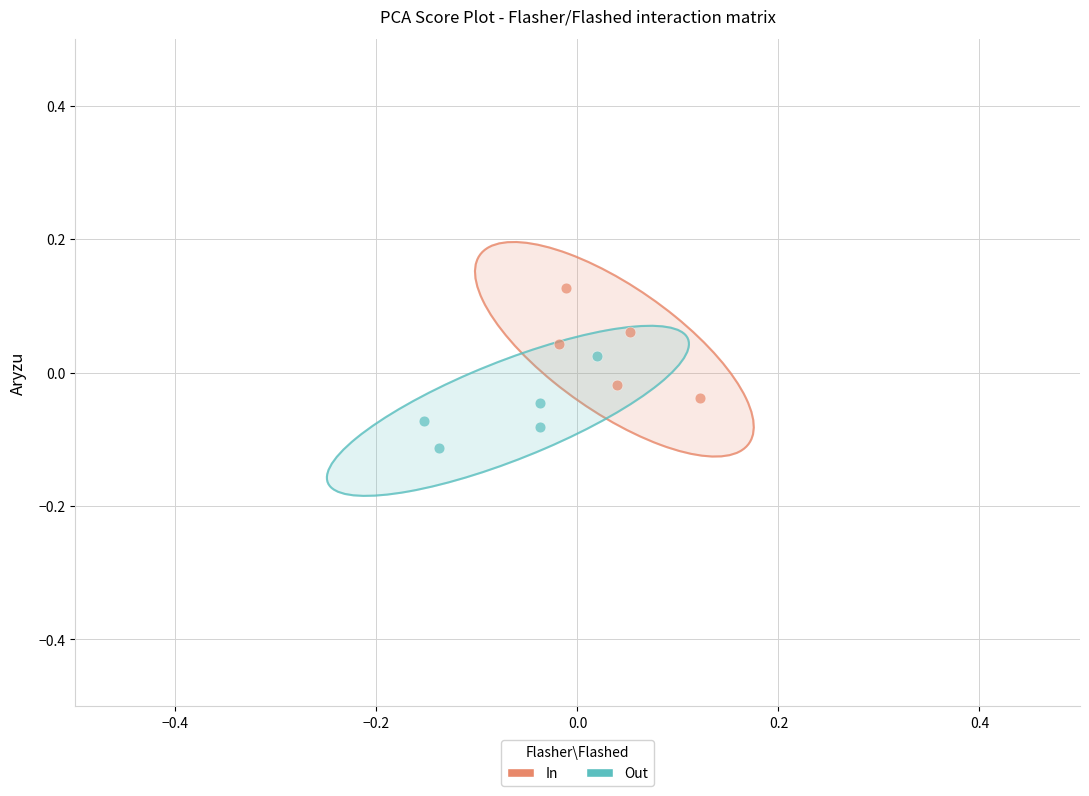

Which series reaches the maximum Y coordinate?

In